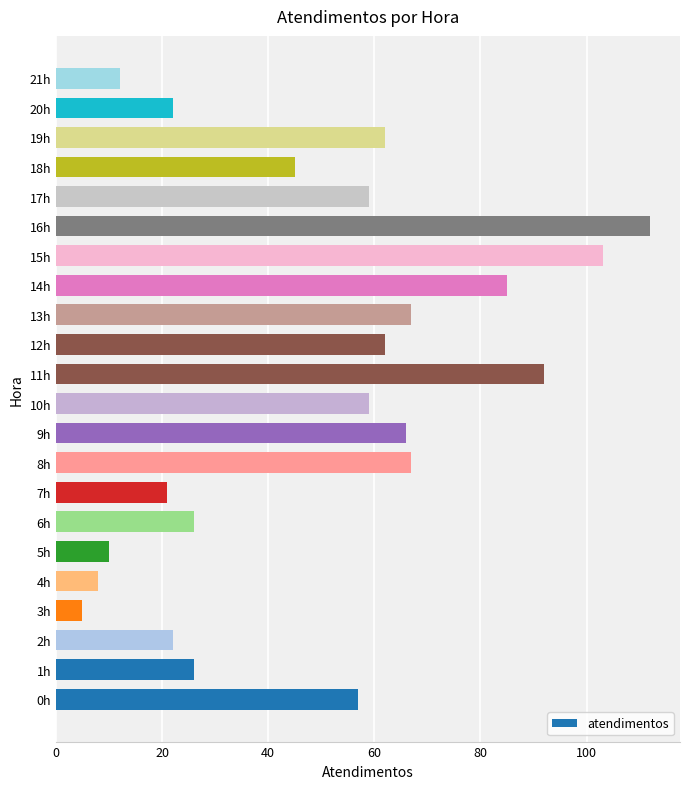

What is the change in value from 10h to 12h?

+3